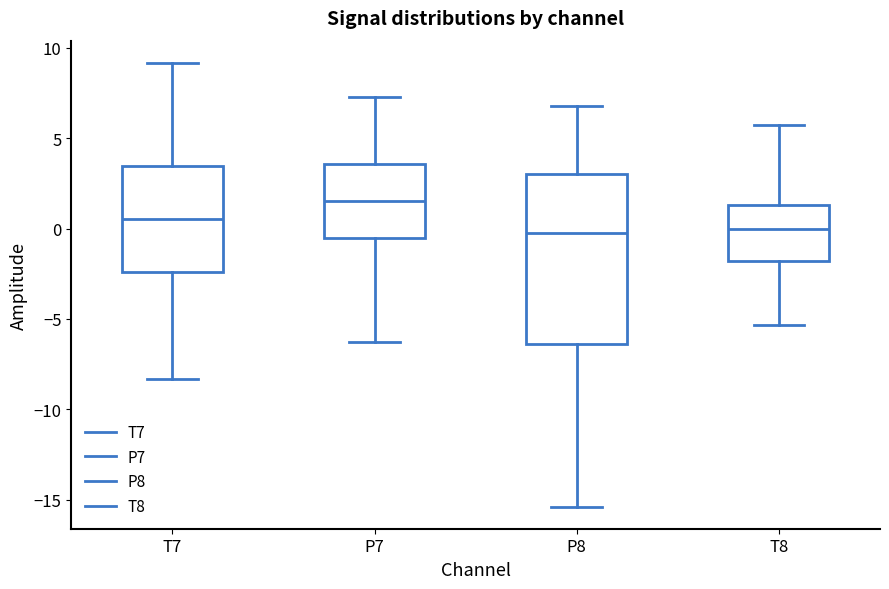

Reading left to right, transcribe this box plot: for each box, give where its median line is, the range the box spans, and where its two whiskers end, as read against the y-axis. The values are not printed on the chart, so give them approximately, as read against the axis.

T7: median 0.5, box -2.5 to 3.5, whiskers -8.5 to 9.0
P7: median 1.5, box -0.5 to 3.5, whiskers -6.5 to 7.5
P8: median -0.5, box -6.5 to 3.0, whiskers -15.5 to 7.0
T8: median 0.0, box -2.0 to 1.5, whiskers -5.5 to 5.5